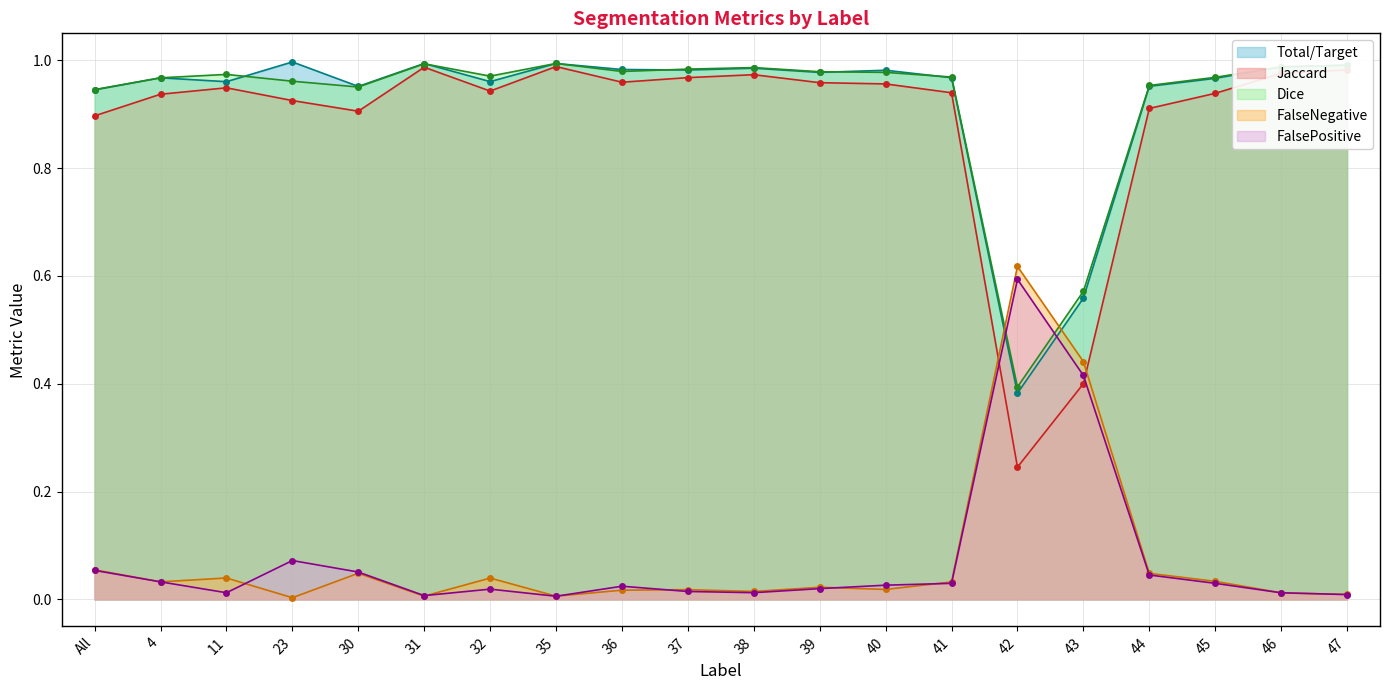

Which category has the highest value in the FalsePositive series?

42